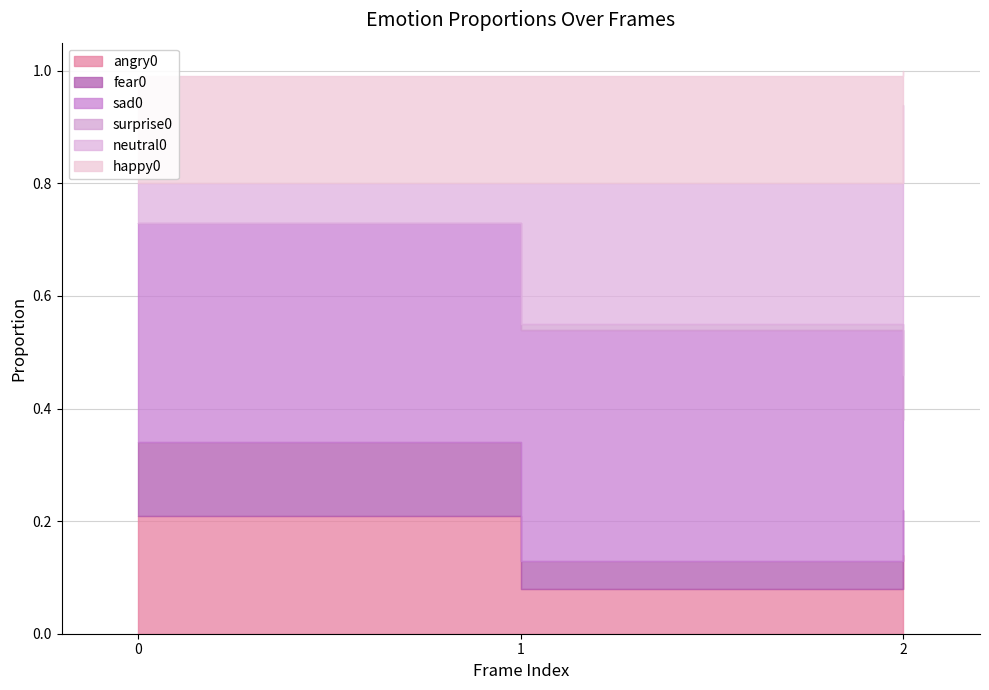

Is the value of fear0 at 1 greater than the value of sad0 at 0?

No